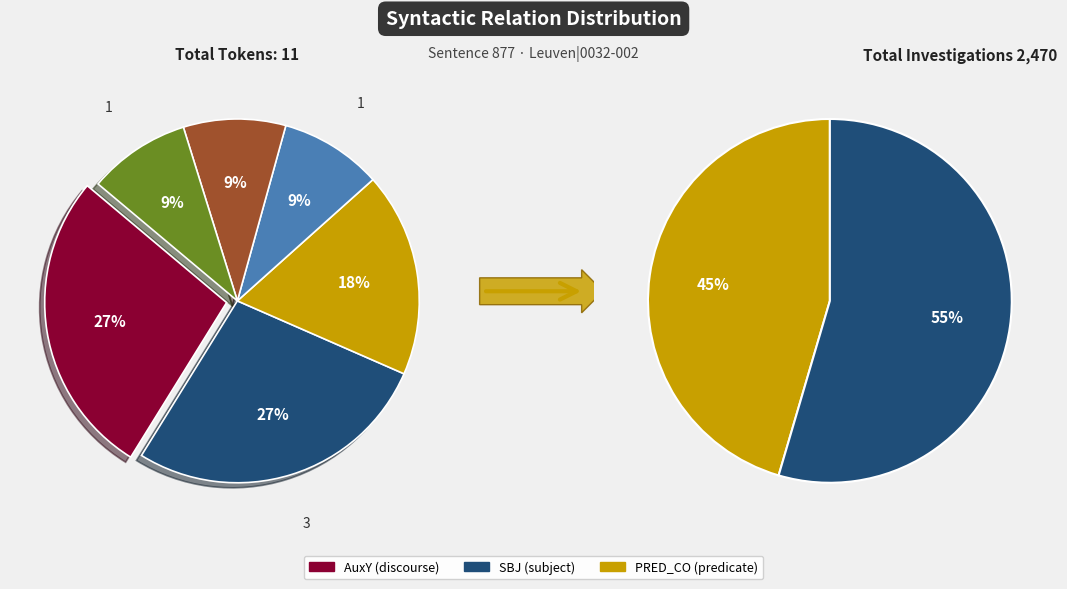

Does any single category account for the majority?

No